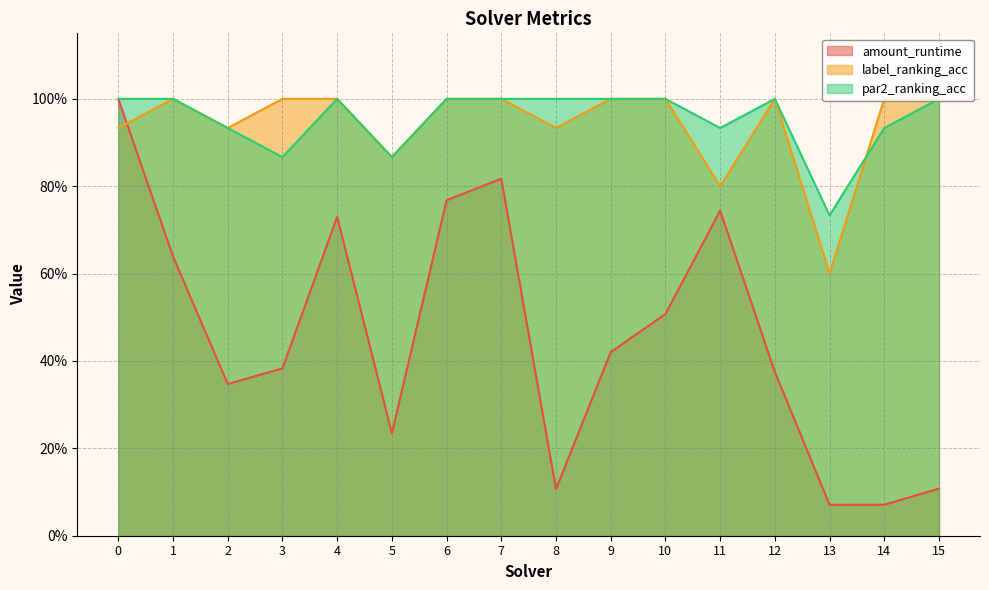

True or false: par2_ranking_acc and amount_runtime intersect in this chart.

False